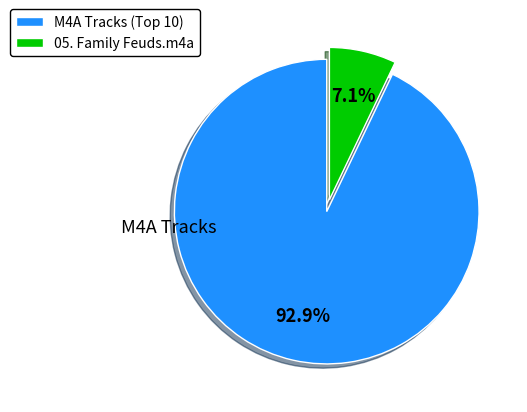

What portion of the pie excludes 05. Family Feuds.m4a?

92.9%